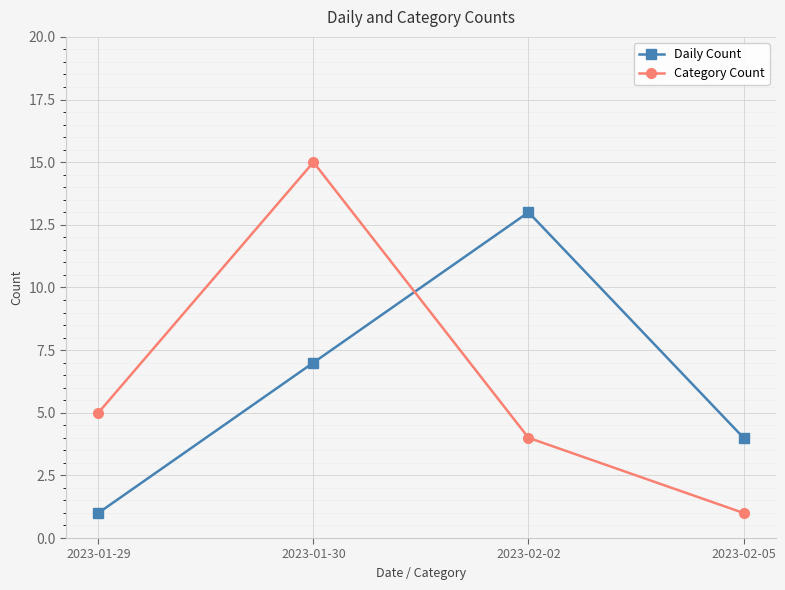

In Daily Count, how many points are higher than both neighbors (excluding endpoints)?

1